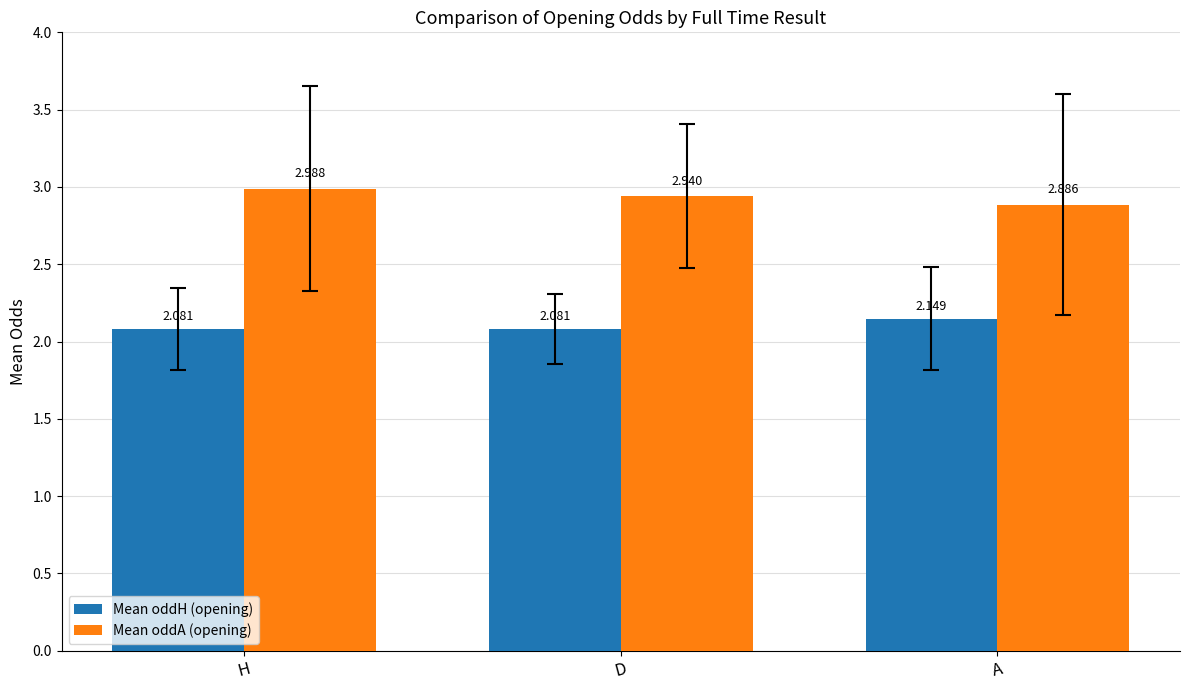

What is the label of the 1st bar from the left?

H